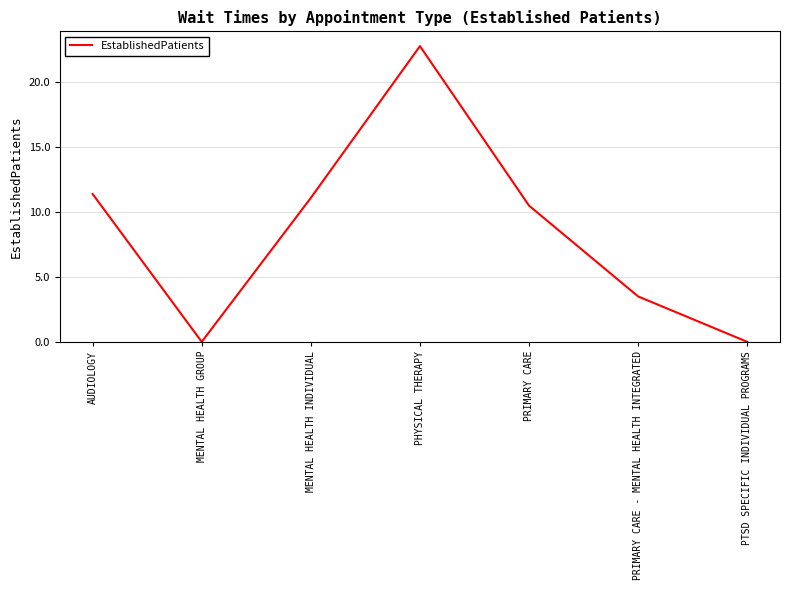

At which category does the data reach its first local peak?

PHYSICAL THERAPY